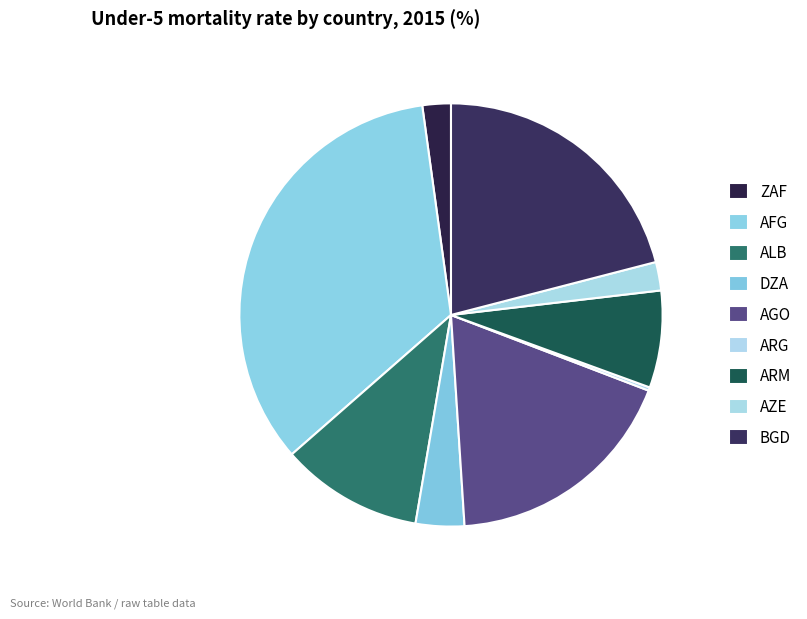

The ARG slice represents 1% of the pie. True or false?

False